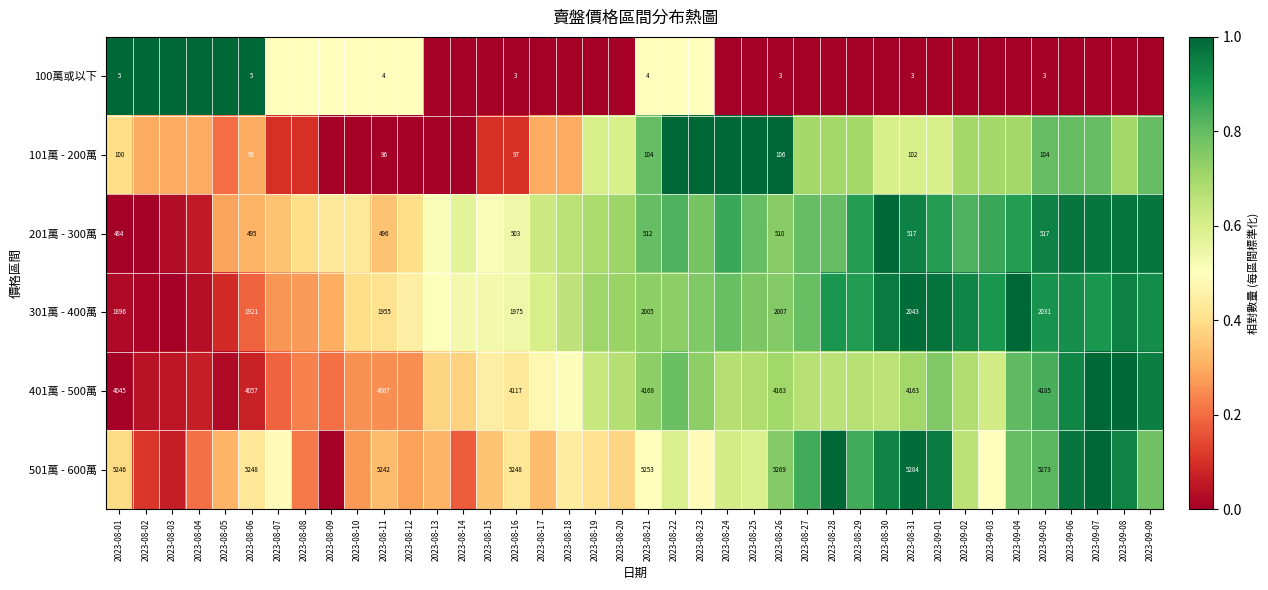

Which has a higher value, 2023-08-06 or 2023-08-08?

2023-08-06